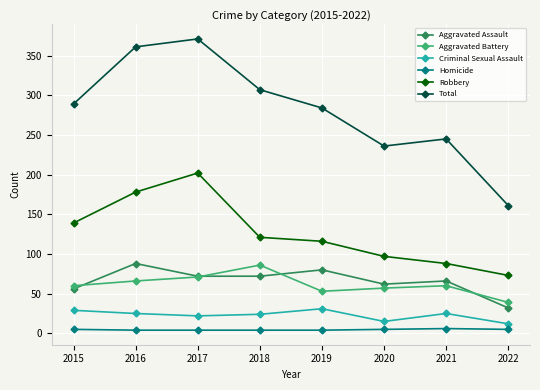

The value of Robbery at 2016 is 178. True or false?

True